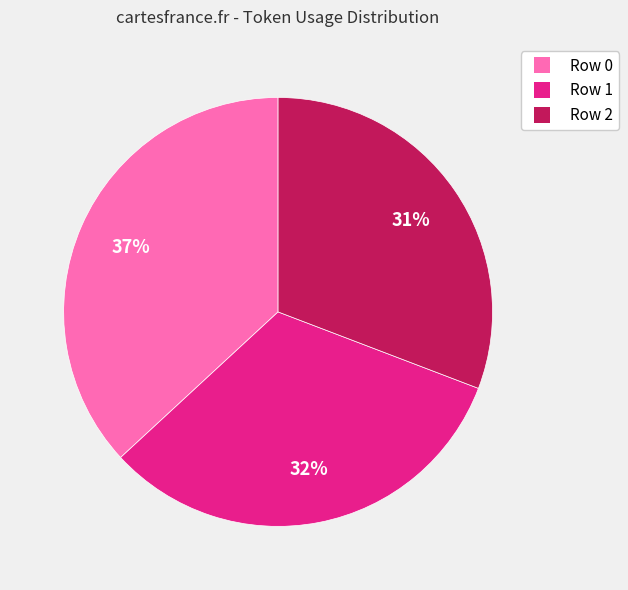

Rank the categories by value from highest to lowest.

Row 0, Row 1, Row 2